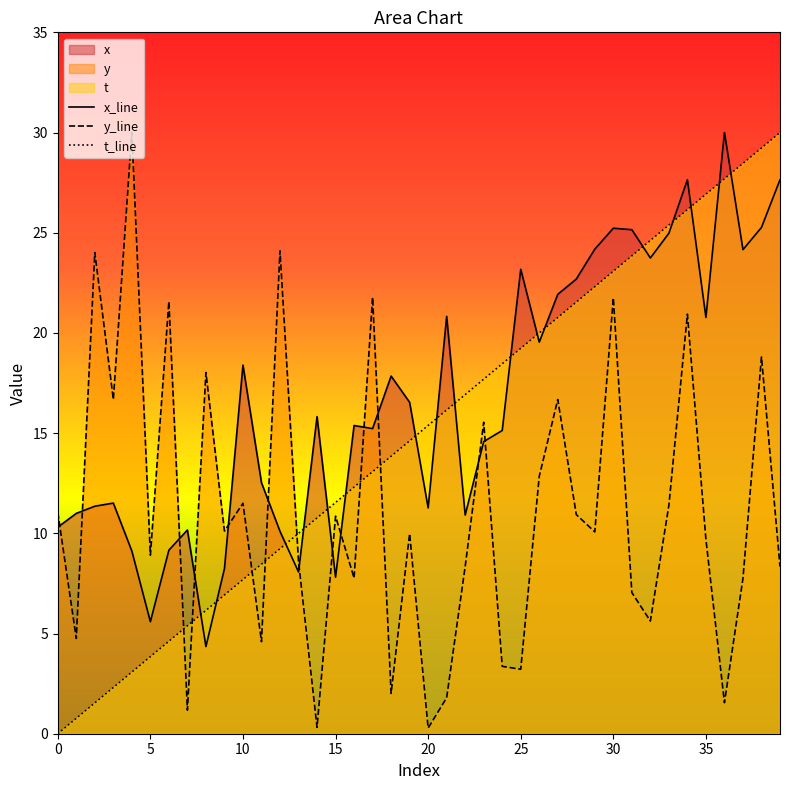

How many interior local peaks does the y_line series have?

14